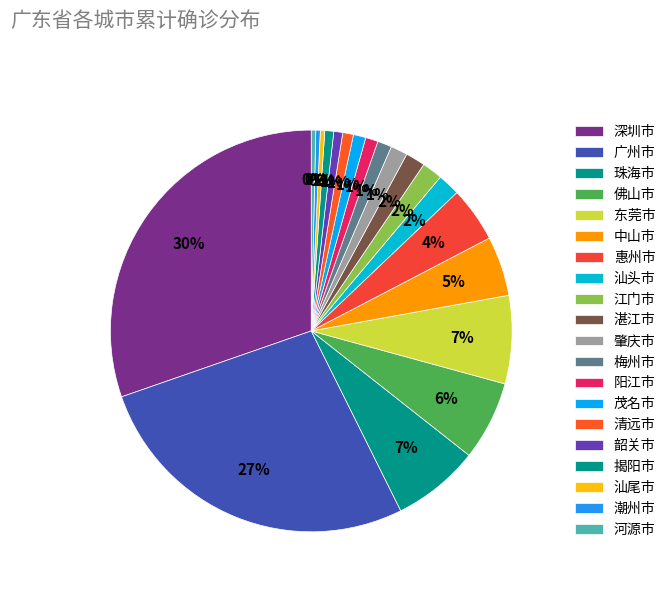

What is the largest slice in the pie chart?

深圳市